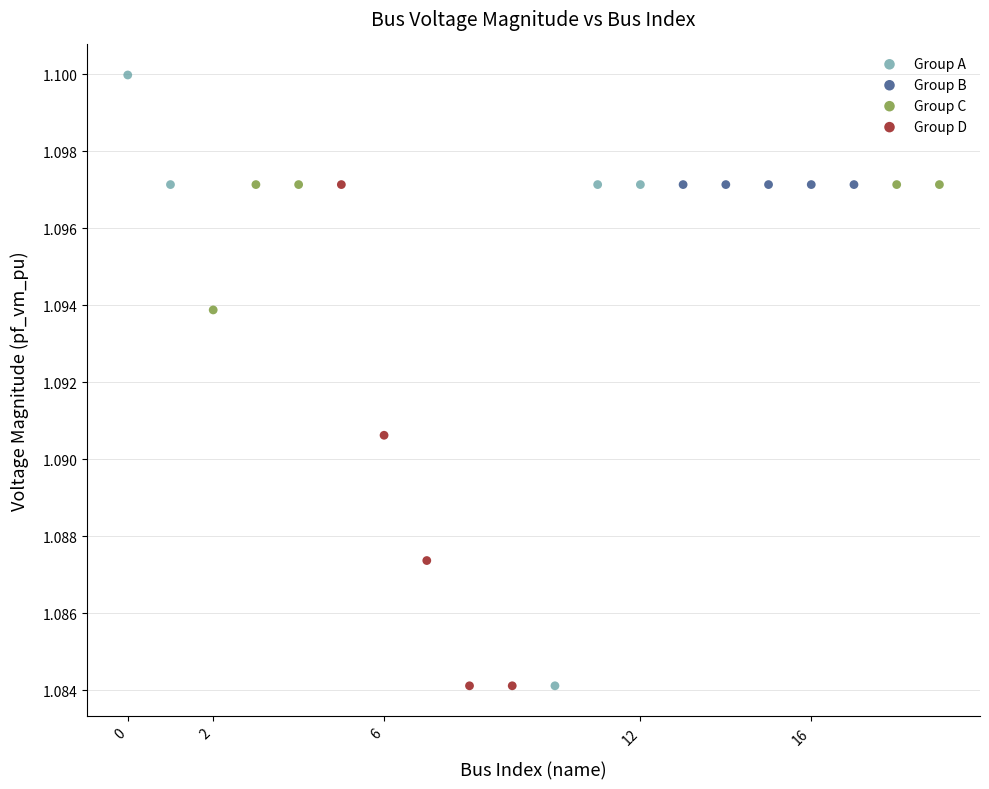

Which series has the widest spread of Y values?

Group A